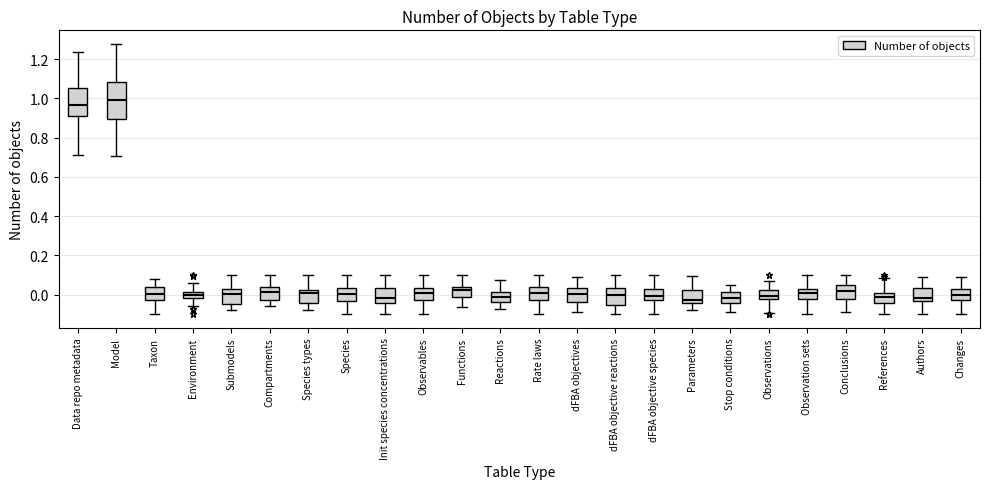

Where is the upper edge of the box for Taxon on the y-axis? The values are not printed on the chart, so give them approximately, as read against the axis.

0.04